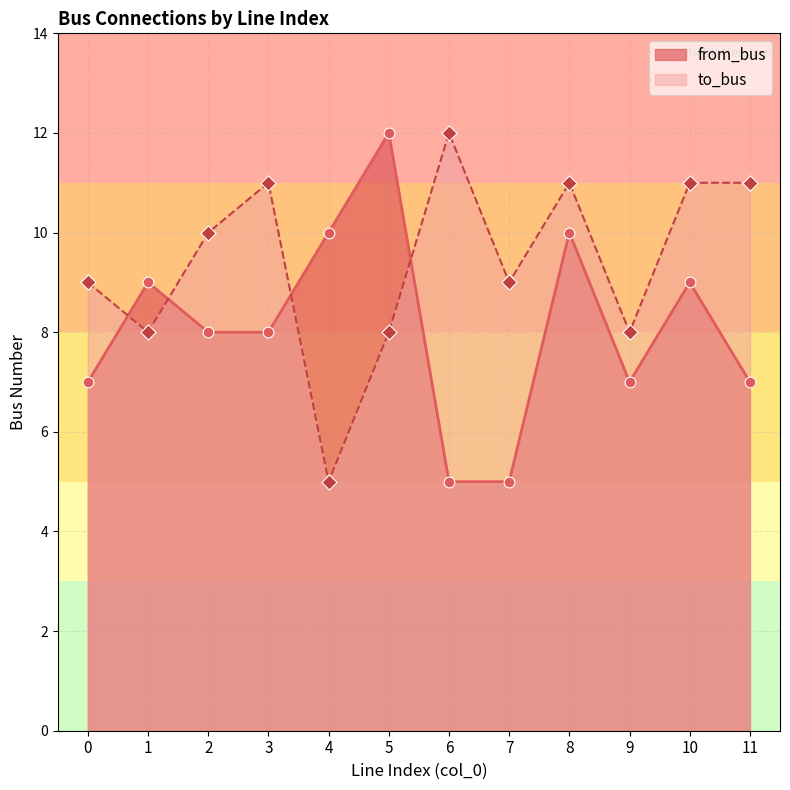

What are all the series names shown in the legend?

from_bus, to_bus